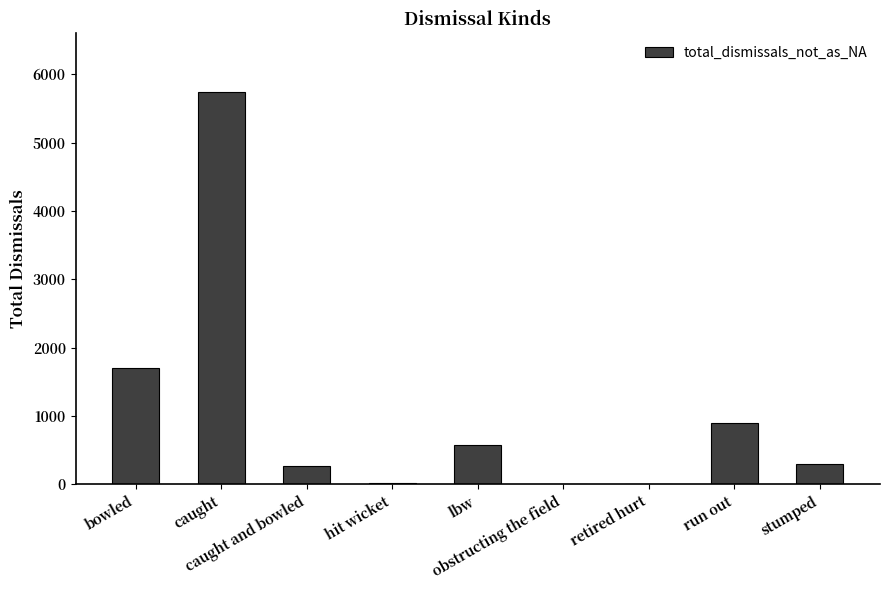

What is the greatest value displayed?

5743